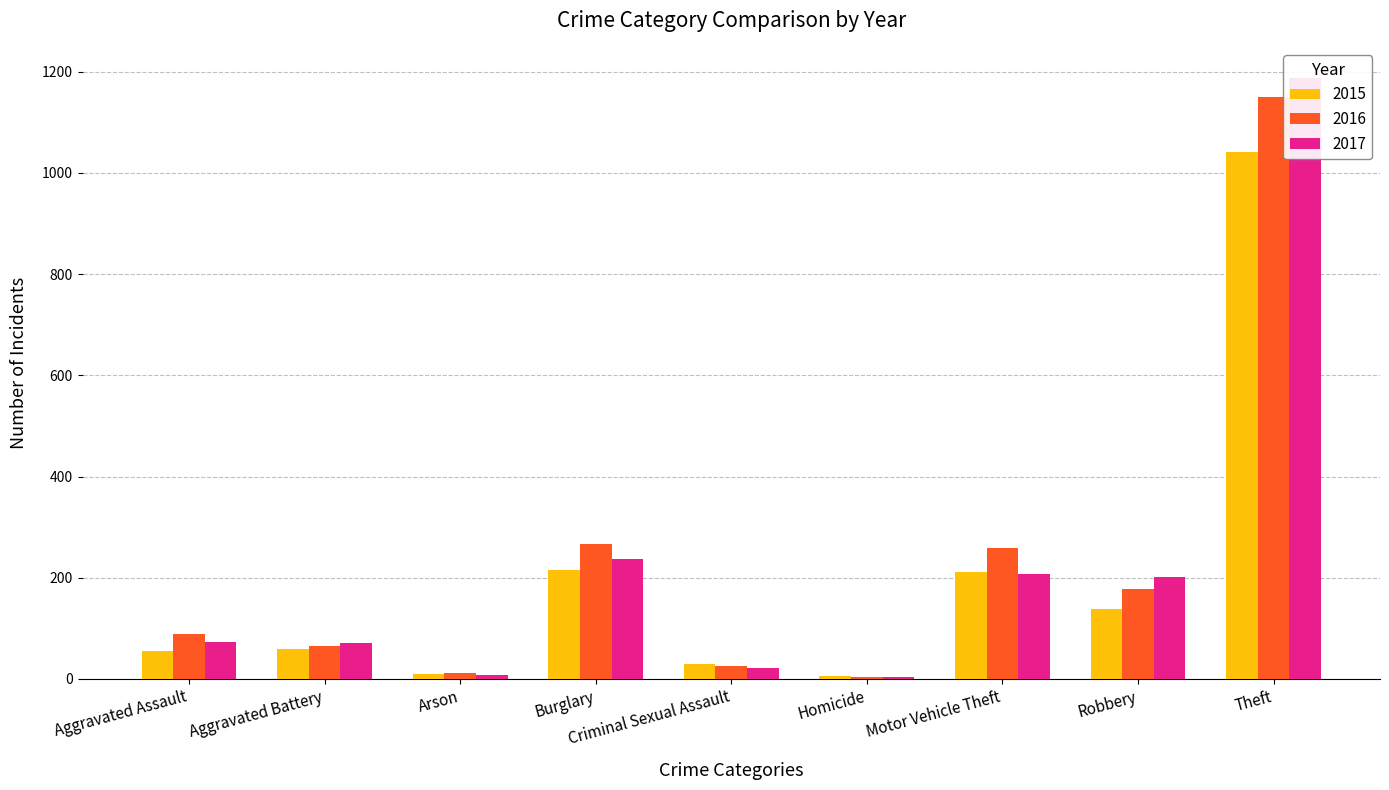

How many series are shown in this chart?

3